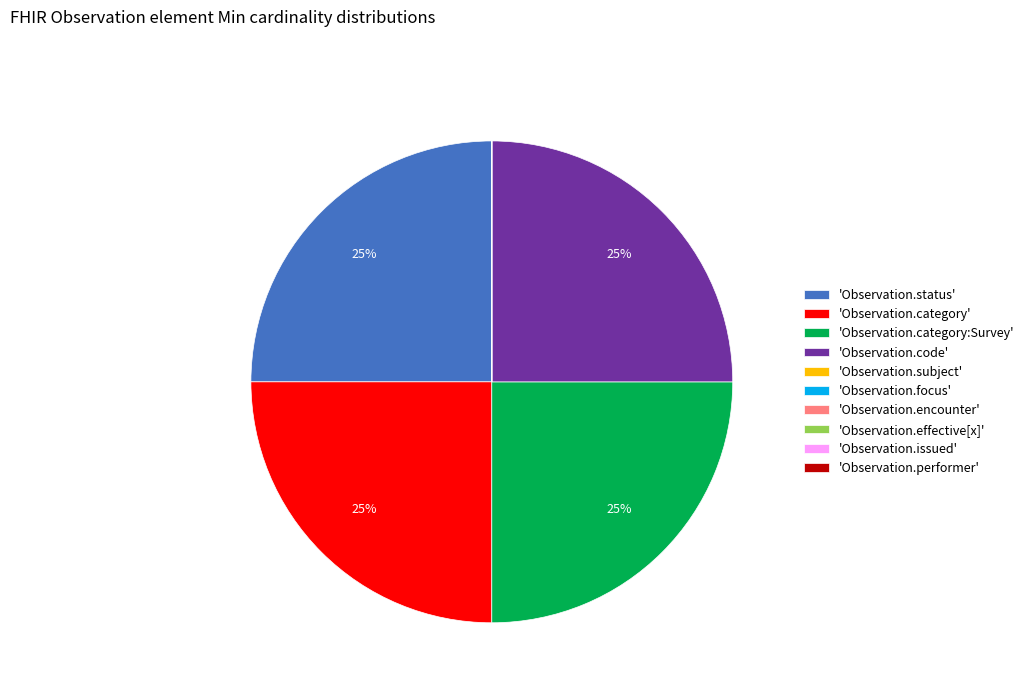

To the nearest percent, what is the combined percentage of 'Observation.category' and 'Observation.code'?

50%